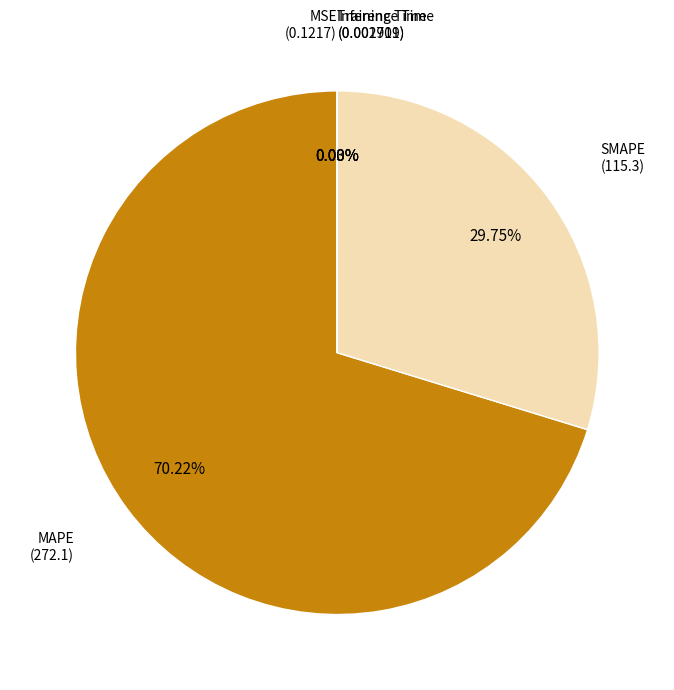

How many slices are in this pie chart?

5